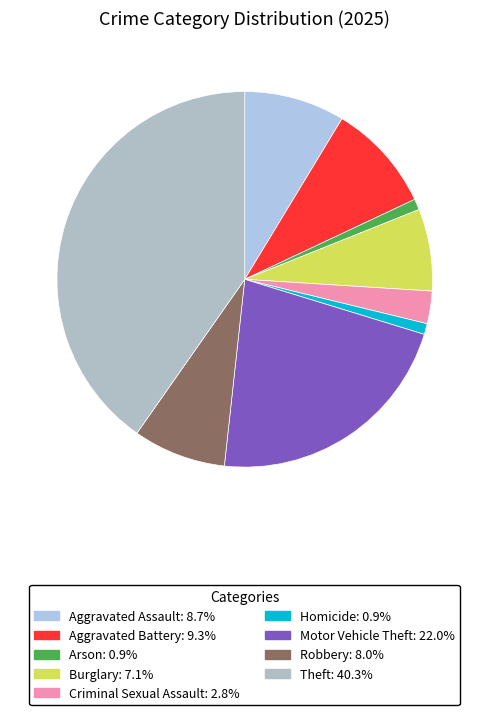

Between Theft and Burglary, which is larger?

Theft